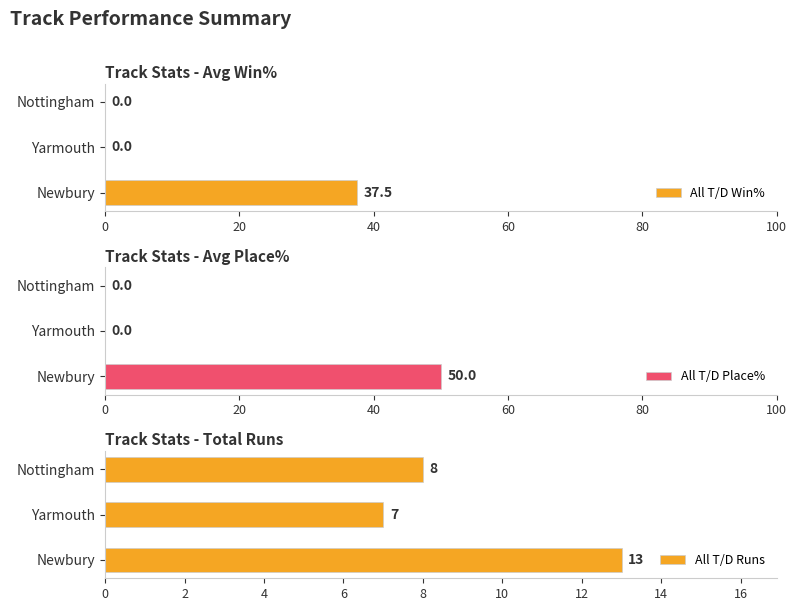

How many values in the All T/D Runs series exceed 8?

1